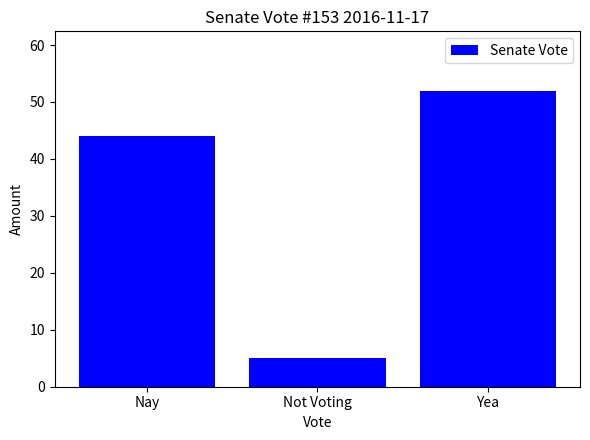

Reading right to left, what are all the values shown in this chart?

Yea=52	Not Voting=5	Nay=44